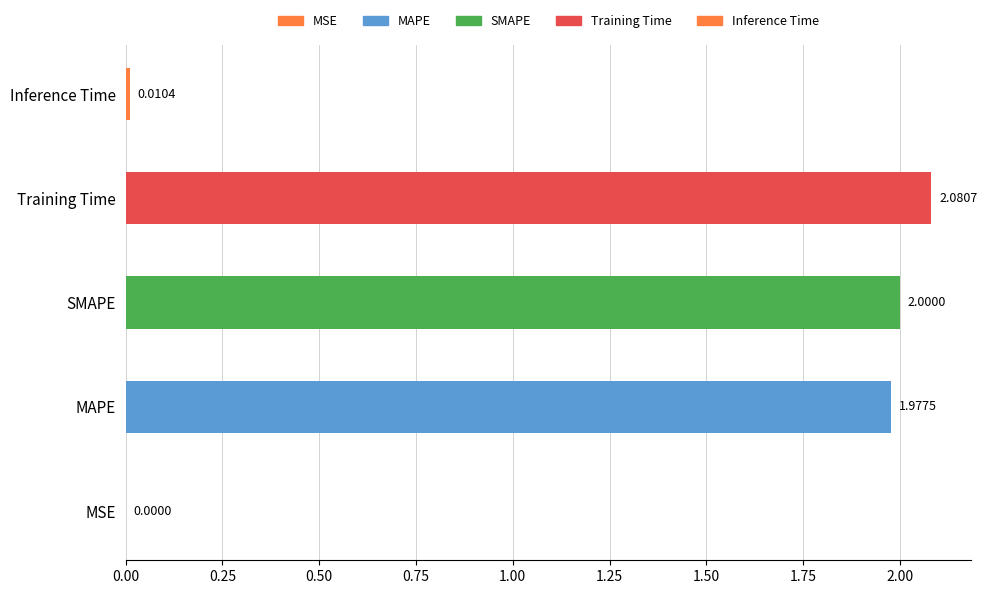

What is the change in value from SMAPE to Training Time?

+0.1